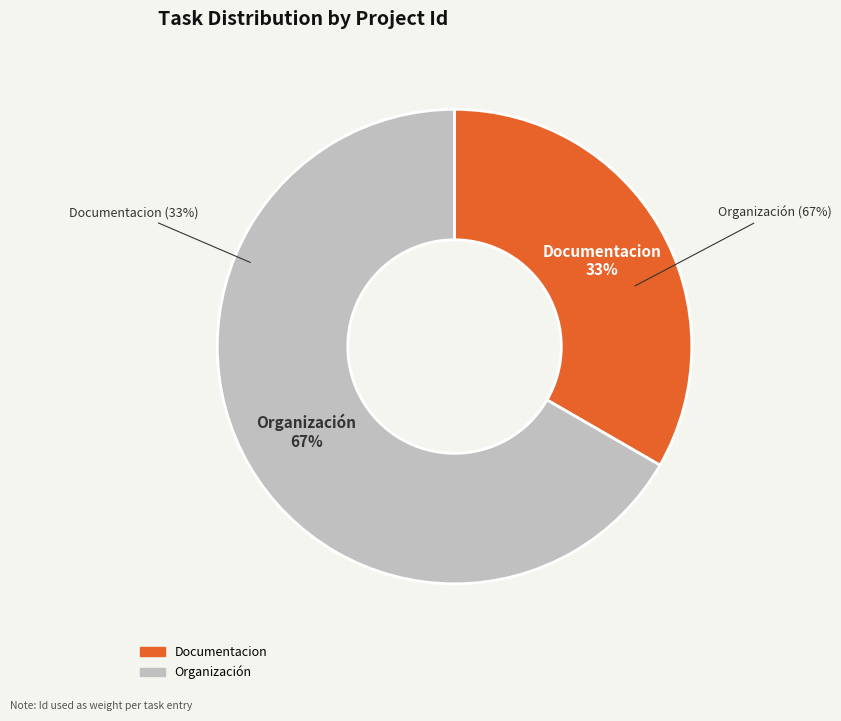

Is it true that Documentacion is 33% of the pie?

True